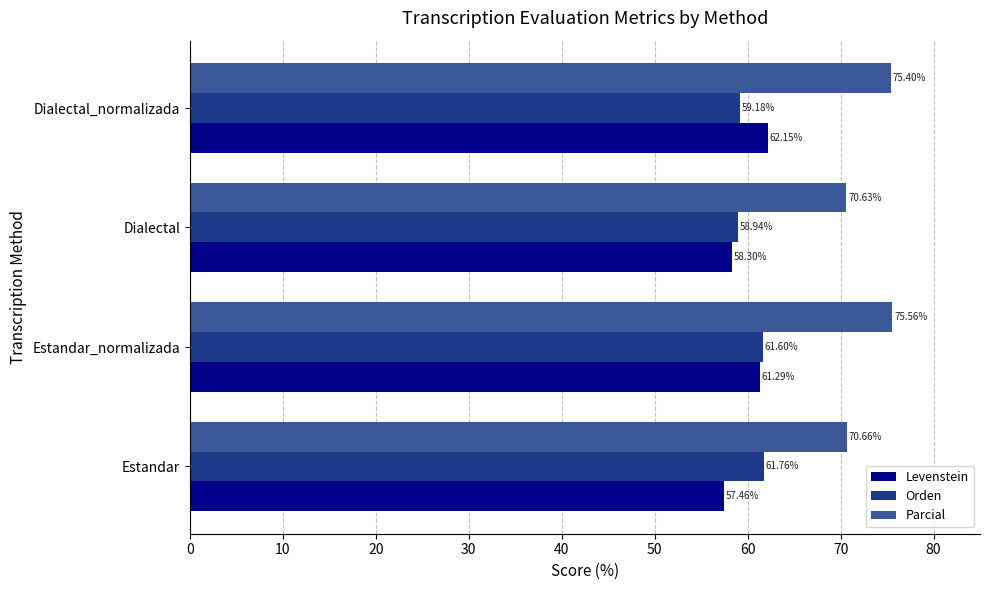

What is the difference between the highest and lowest values at Dialectal?

12.3